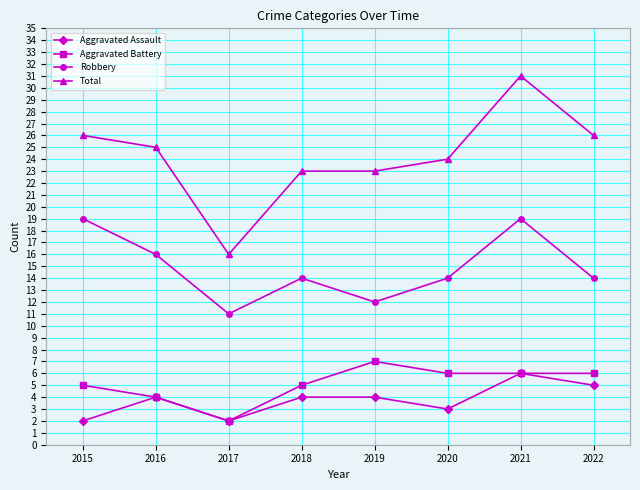

Where does the Robbery series first go above 14?

2015